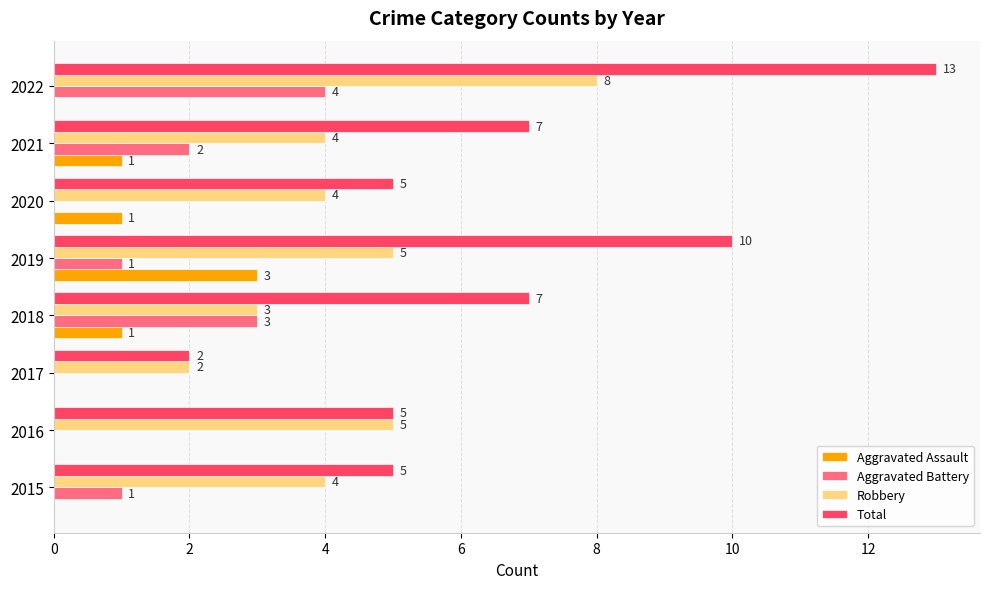

Where is Aggravated Battery nearest to the value 2?

2021